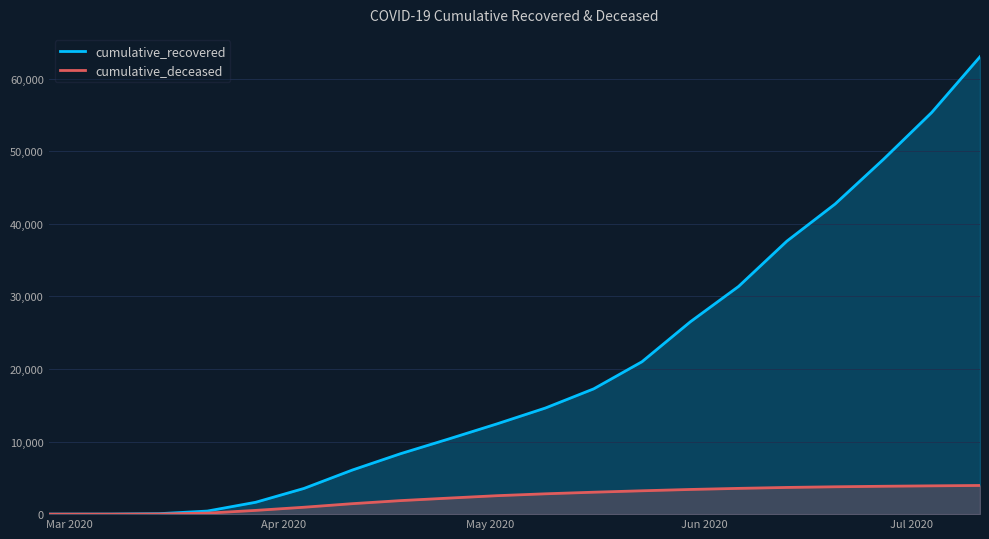

How many values in the cumulative_recovered series exceed 14620?

9